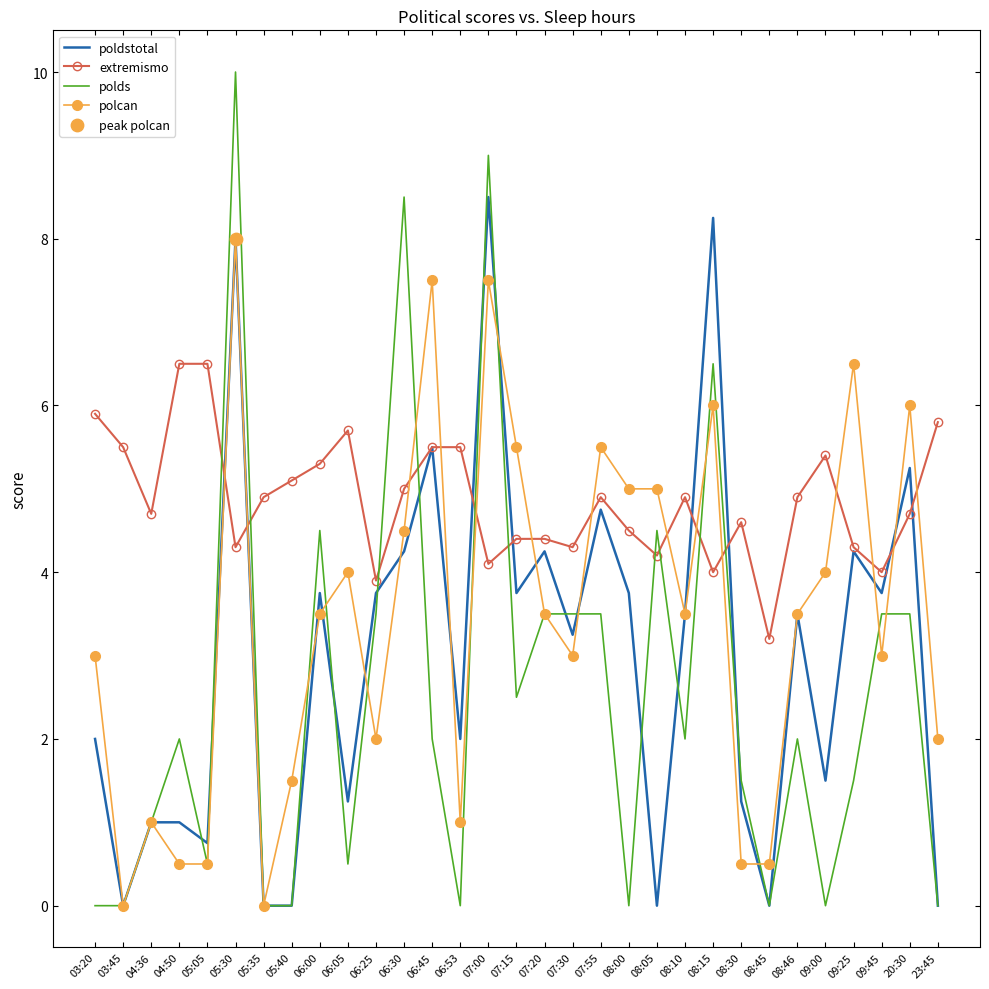

What is the total value across all series at 09:00?

10.9